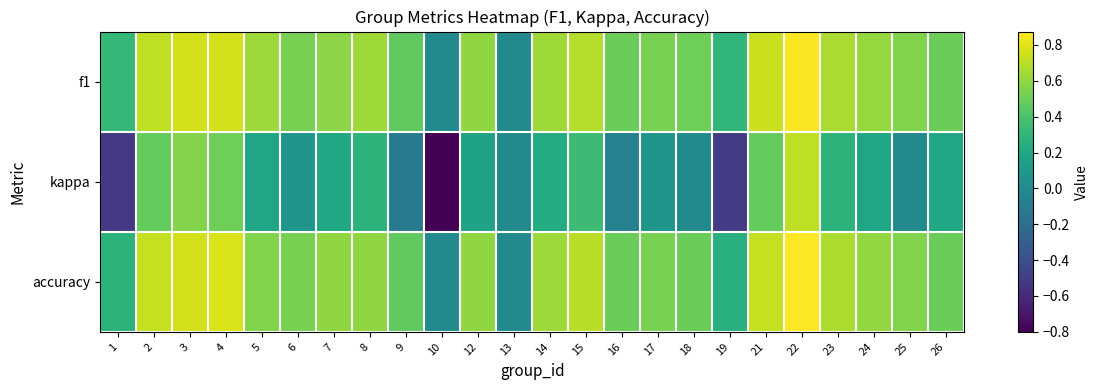

Which label corresponds to the smallest value in the chart?

10